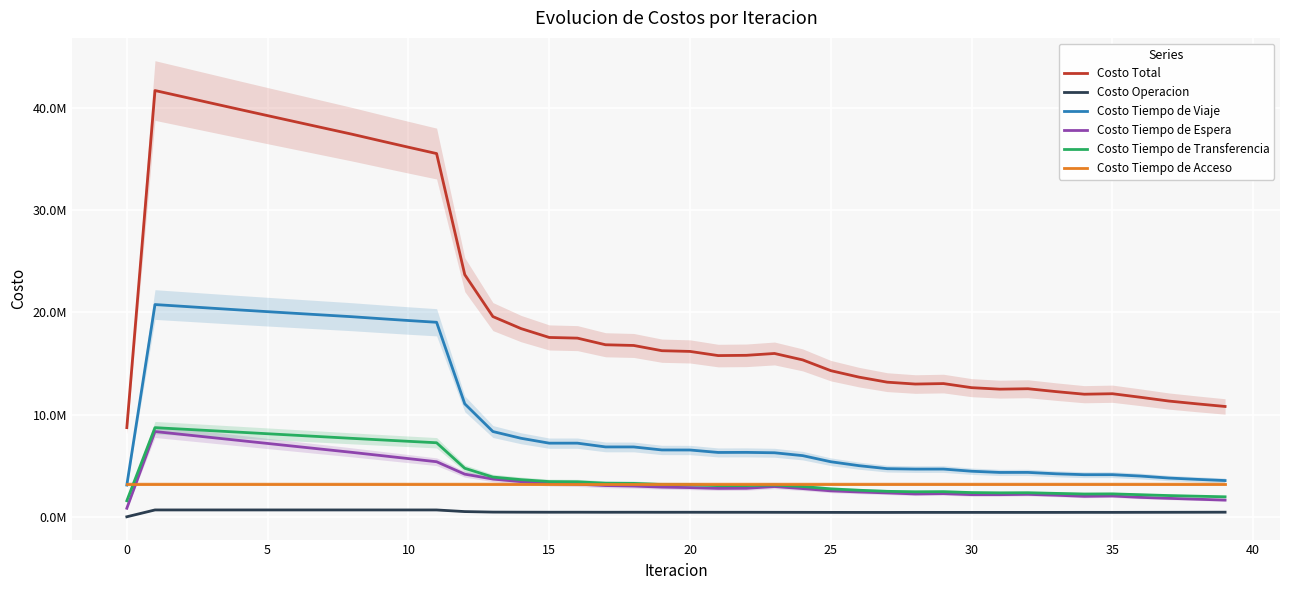

Reading left to right, transcribe all the data shown in this chart.

Costo Total: 8718455.9	41690425.9	41076069.5	40458676.1	39843678.0	39234013.0	38627068.1	38020653.0	37415151.2	36777404.3	36146055.7	35526118.9	23683181.9	19579953.8	18405310.7	17539428.7	17473550.1	16824499.0	16755412.5	16243437.9	16173056.8	15766369.1	15791410.3	15972159.0	15344060.7	14289853.6	13658544.6	13166264.5	12981756.8	13028454.1	12627666.2	12481625.4	12523754.8	12242225.7	11987988.4	12035658.7	11686468.4	11319759.3	11046908.0	10788714.4
Costo Operacion: 0.0	668817.1	668811.5	668793.3	668766.6	668734.3	668699.0	668663.2	668629.0	668263.1	667891.5	667508.9	508550.8	458234.5	450440.0	445568.3	447094.2	443276.6	444710.8	441727.7	443085.4	440668.9	440790.1	437089.0	434189.9	429831.9	427214.6	425775.2	430448.5	429410.1	429759.6	429050.5	428099.4	429070.3	432993.5	431847.6	436205.7	439345.0	443608.7	448847.2
Costo Tiempo de Viaje: 3103877.5	20757380.1	20581470.2	20403778.9	20229357.2	20060855.5	19895428.7	19730685.8	19566822.4	19377934.7	19195205.8	19023469.4	11049097.0	8337246.9	7676953.1	7199450.8	7200362.8	6832032.3	6829535.7	6535566.2	6531044.3	6292230.0	6298826.7	6259969.2	5980395.5	5381379.8	4998122.7	4705515.2	4663979.7	4665986.7	4455157.4	4336847.0	4339663.1	4204293.6	4116167.7	4118549.9	3983116.4	3789521.1	3660321.9	3542875.8
Costo Tiempo de Espera: 833760.7	8337606.8	8045320.0	7753624.9	7462343.2	7171340.5	6880508.6	6589753.7	6298987.8	5994908.5	5689956.2	5383454.1	4168803.4	3688914.2	3436188.8	3240740.6	3190036.6	3053393.1	3004118.2	2901673.3	2853631.7	2777044.4	2789158.0	2956925.7	2758481.9	2536169.1	2426318.0	2334147.7	2232908.0	2266092.2	2164702.4	2164381.7	2193290.1	2109068.9	2000471.5	2033764.7	1898043.5	1803860.8	1718215.3	1631800.3
Costo Tiempo de Transferencia: 1569377.4	8715181.6	8569027.5	8421038.6	8271770.6	8121642.3	7970991.4	7820110.1	7669271.6	7524857.6	7381561.8	7240246.1	4745290.3	3884117.8	3630288.6	3442228.6	3424616.2	3284356.6	3265607.5	3153030.4	3133855.0	3044985.5	3051195.0	3106734.8	2959553.0	2731032.4	2595449.0	2489386.1	2442980.3	2455524.8	2366606.5	2339905.9	2351261.9	2288352.6	2226915.4	2240056.1	2157662.4	2075592.1	2013321.7	1953750.8
Costo Tiempo de Acceso: 3211440.3	3211440.3	3211440.3	3211440.3	3211440.3	3211440.3	3211440.3	3211440.3	3211440.3	3211440.3	3211440.3	3211440.3	3211440.3	3211440.3	3211440.3	3211440.3	3211440.3	3211440.3	3211440.3	3211440.3	3211440.3	3211440.3	3211440.3	3211440.3	3211440.3	3211440.3	3211440.3	3211440.3	3211440.3	3211440.3	3211440.3	3211440.3	3211440.3	3211440.3	3211440.3	3211440.3	3211440.3	3211440.3	3211440.3	3211440.3